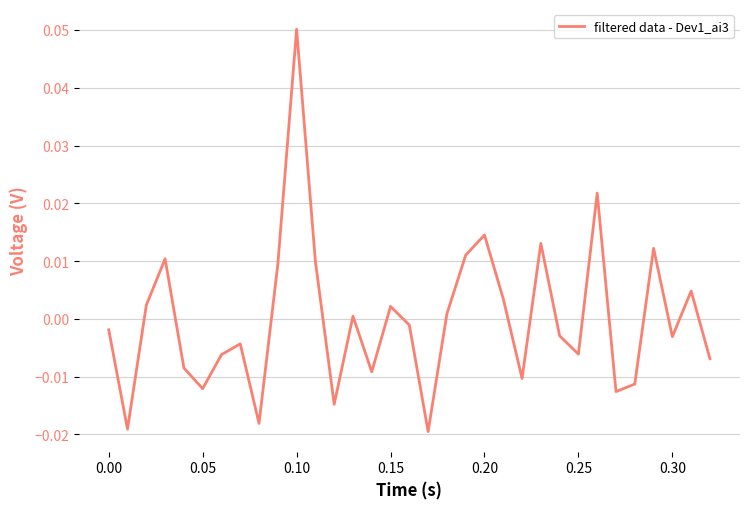

Which label corresponds to the largest value in the chart?

0.10